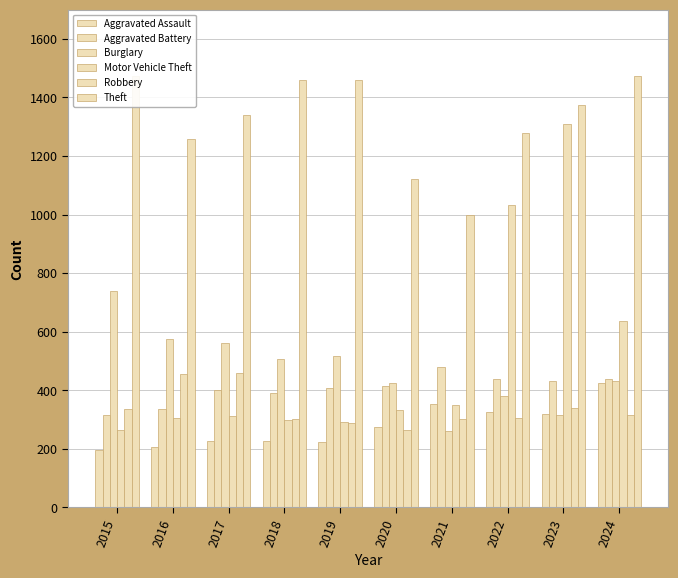

Reading left to right, what are all the values shown in this chart?

Aggravated Assault: 194	206	225	225	223	273	352	327	318	424
Aggravated Battery: 316	336	400	389	407	416	479	439	431	439
Burglary: 738	576	562	506	517	425	261	379	316	433
Motor Vehicle Theft: 263	304	312	298	290	333	348	1031	1310	636
Robbery: 337	454	460	301	287	263	300	304	340	315
Theft: 1474	1259	1339	1461	1459	1120	998	1279	1373	1475